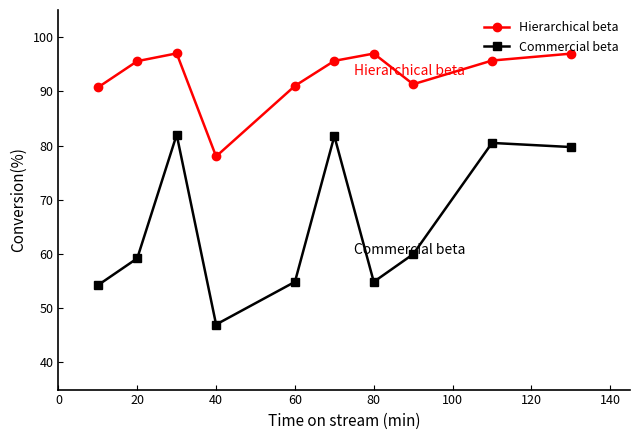

Which series has the largest total across all categories?

Hierarchical beta